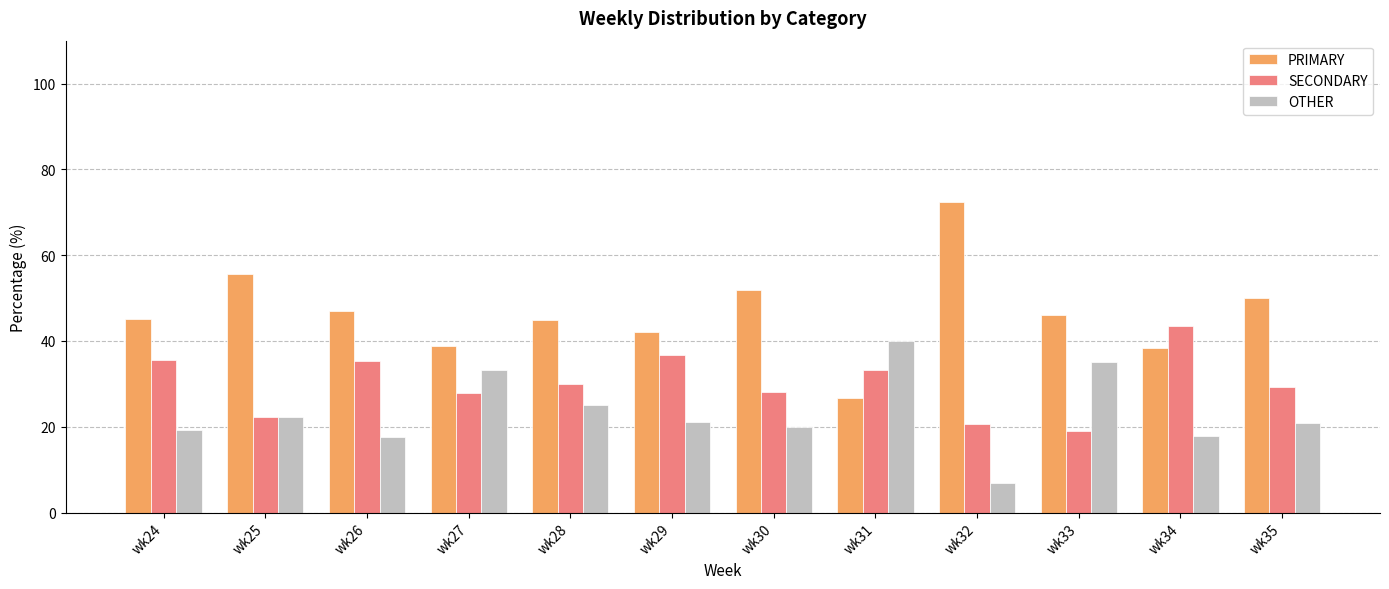

Where does the OTHER series first go above 21?

wk25